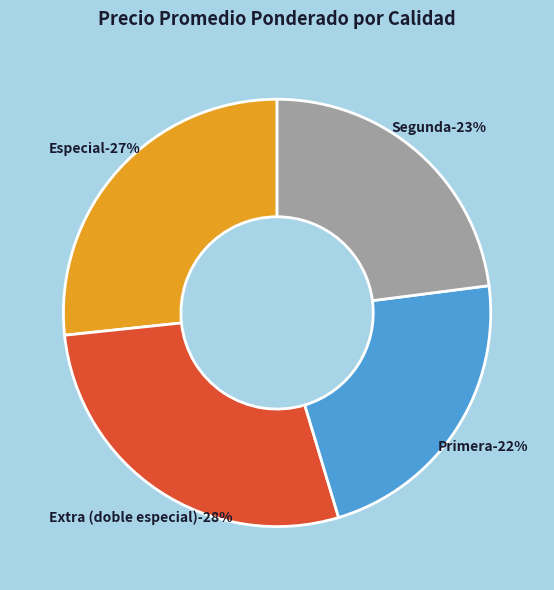

Is June Pearl Primera the majority of the pie?

No